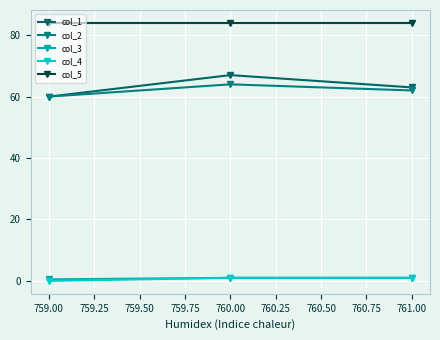

Which series has the largest range (max minus min)?

col_1